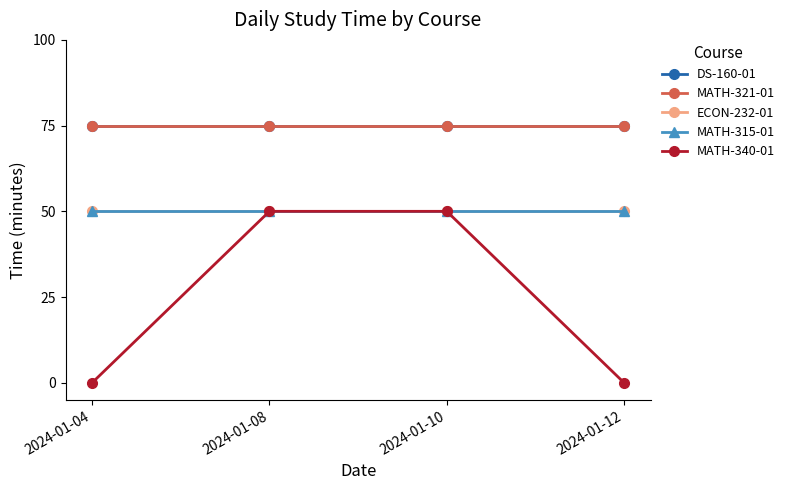

At which category is the sum across all series the highest?

2024-01-08